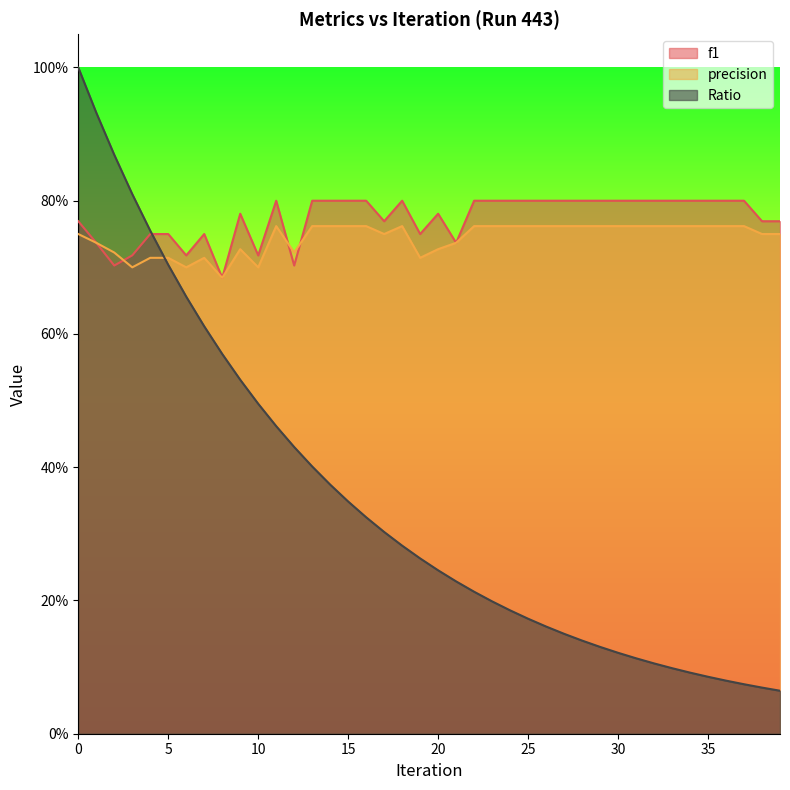

True or false: f1 and Ratio cross at least once.

True